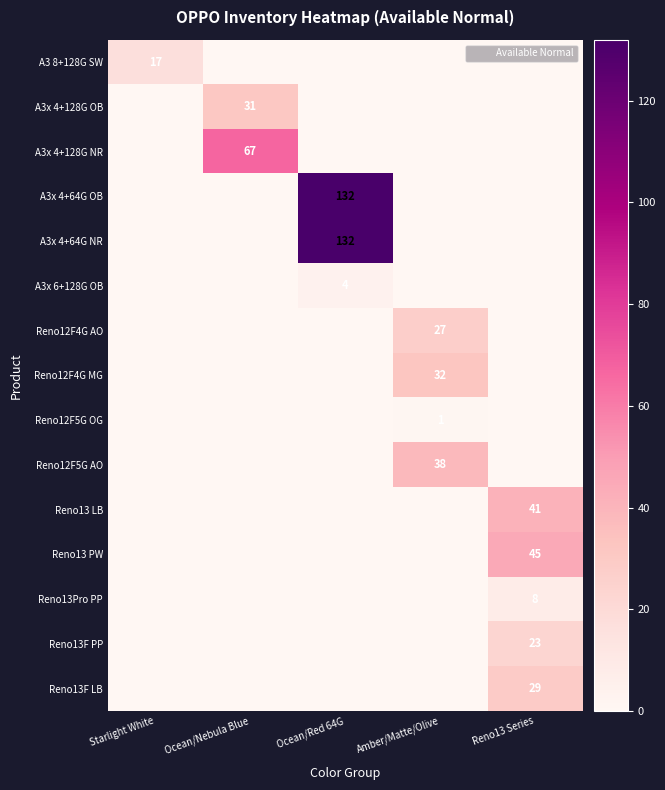

The Reno13F PP series shows 35 at Reno13 Series. True or false?

False